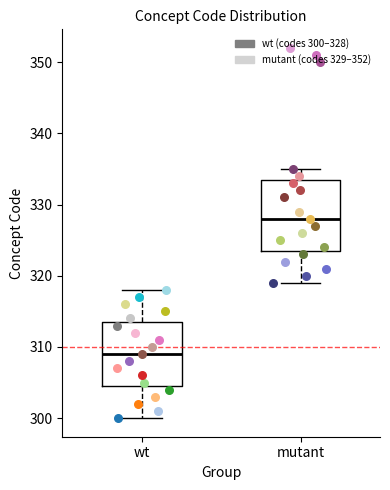

Which box's median line is the highest?

mutant